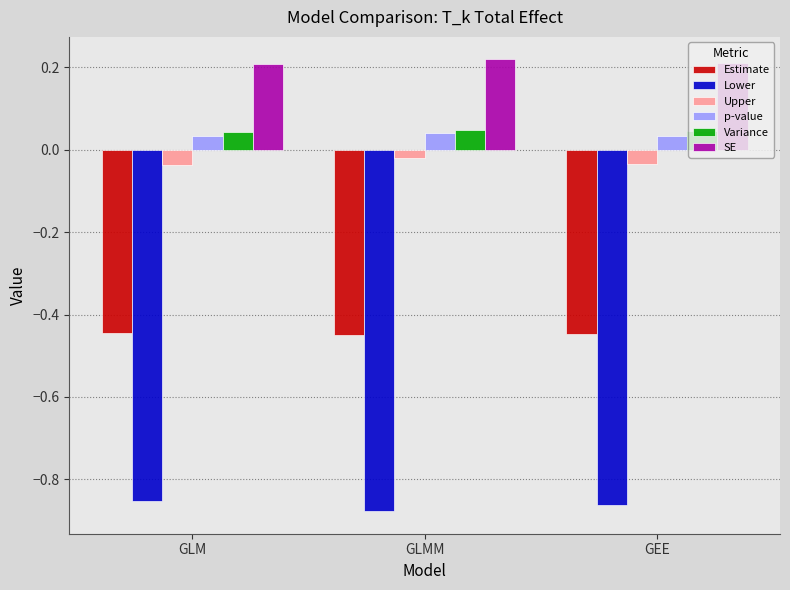

What is the label of the 3rd bar from the right?

GLM